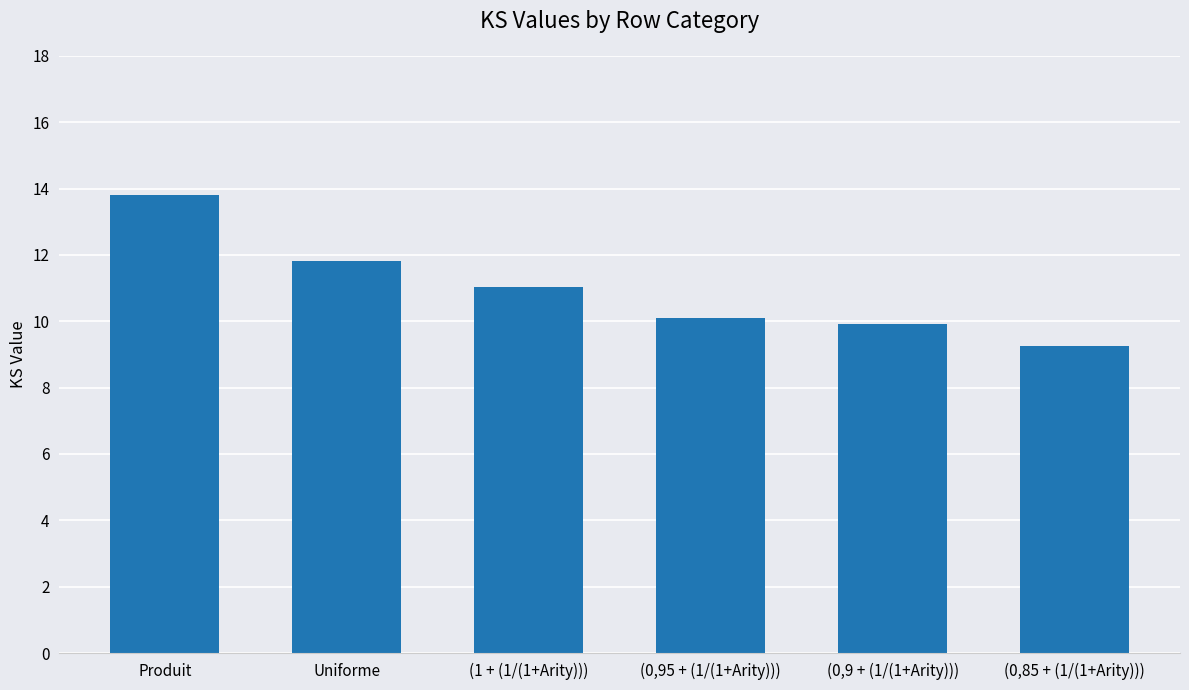

Reading left to right, extract all data points from this chart.

13.8	11.8	11.0	10.1	9.9	9.2